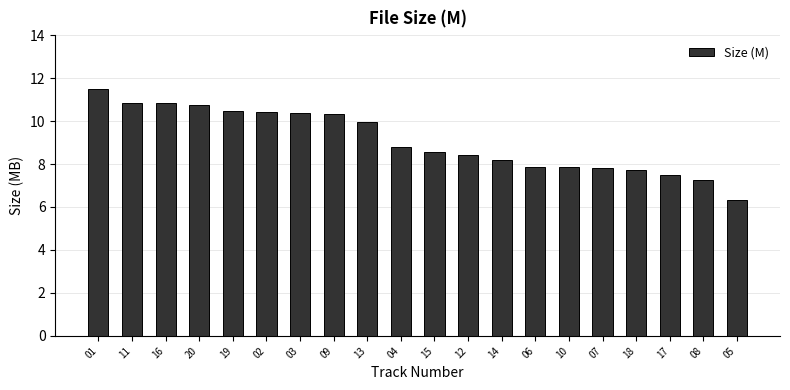

What is the difference between the maximum and minimum values?

5.2